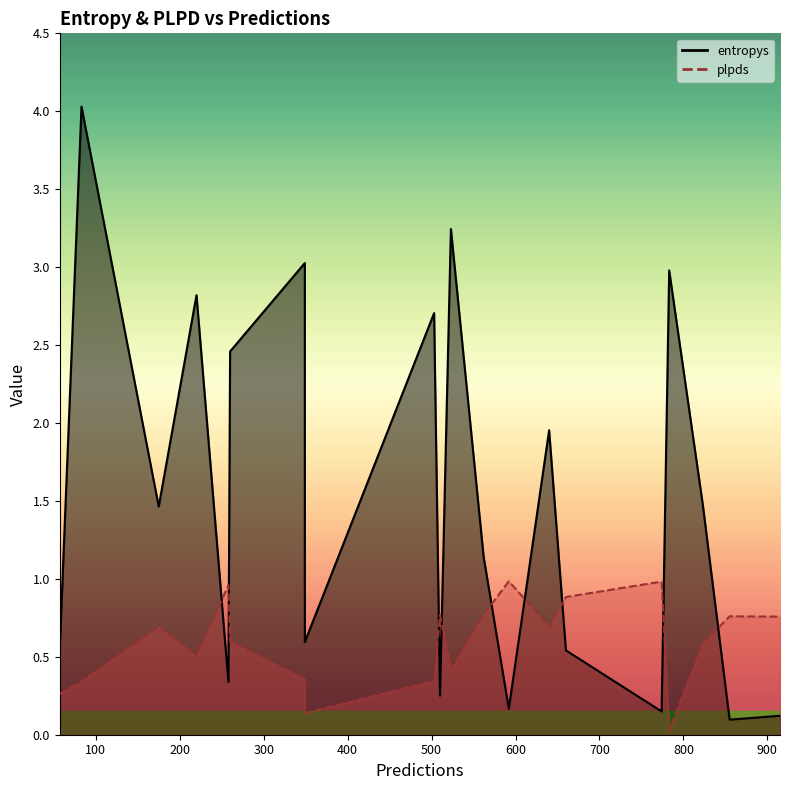

At which label does entropys reach its minimum?

855